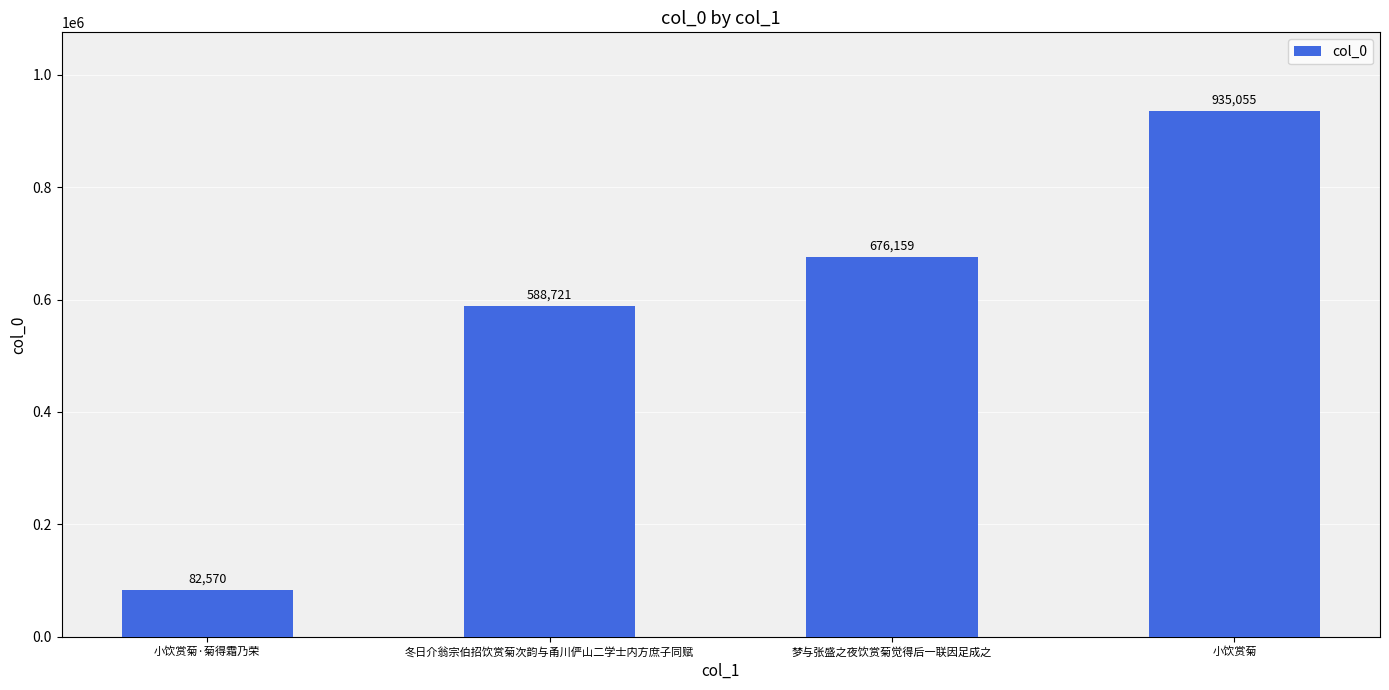

Which category has the lowest value across all series?

小饮赏菊·菊得霜乃荣